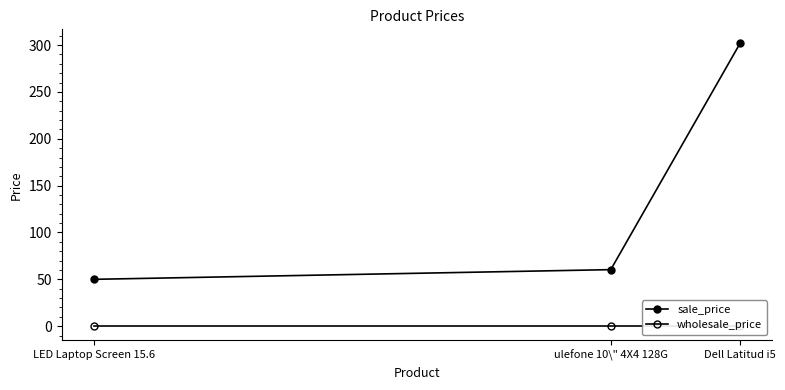

Reading left to right, what are all the values shown in this chart?

sale_price: 50.0	60.3	301.7
wholesale_price: 0.0	0.0	0.0